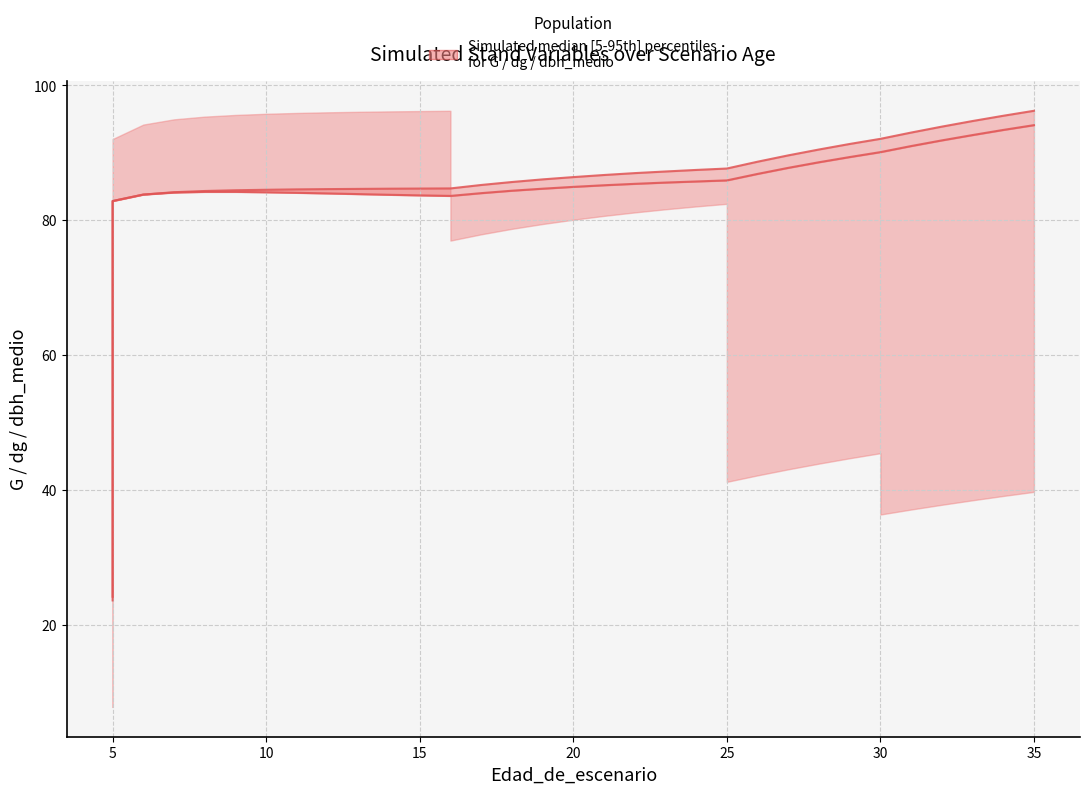

What is the difference between the dbh_medio (median lower) values at 5 and 25?

3.1